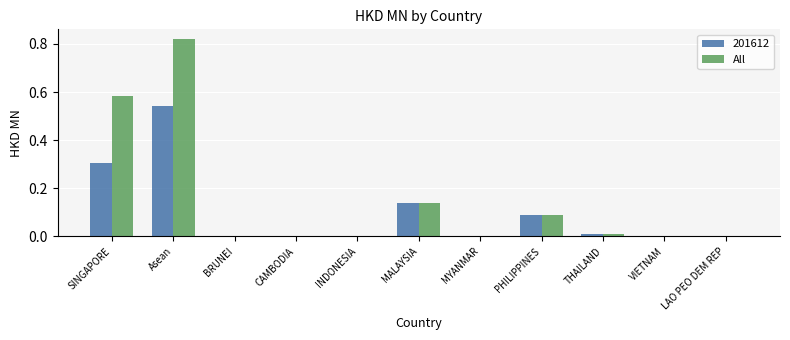

How many categories are shown in the chart?

11